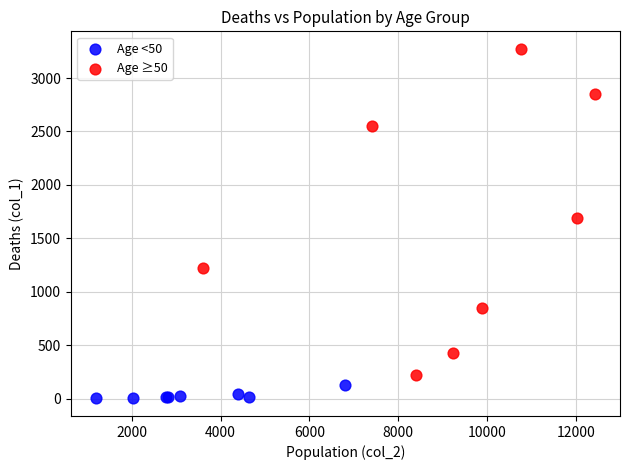

What are all the series names shown in the legend?

Age <50, Age ≥50